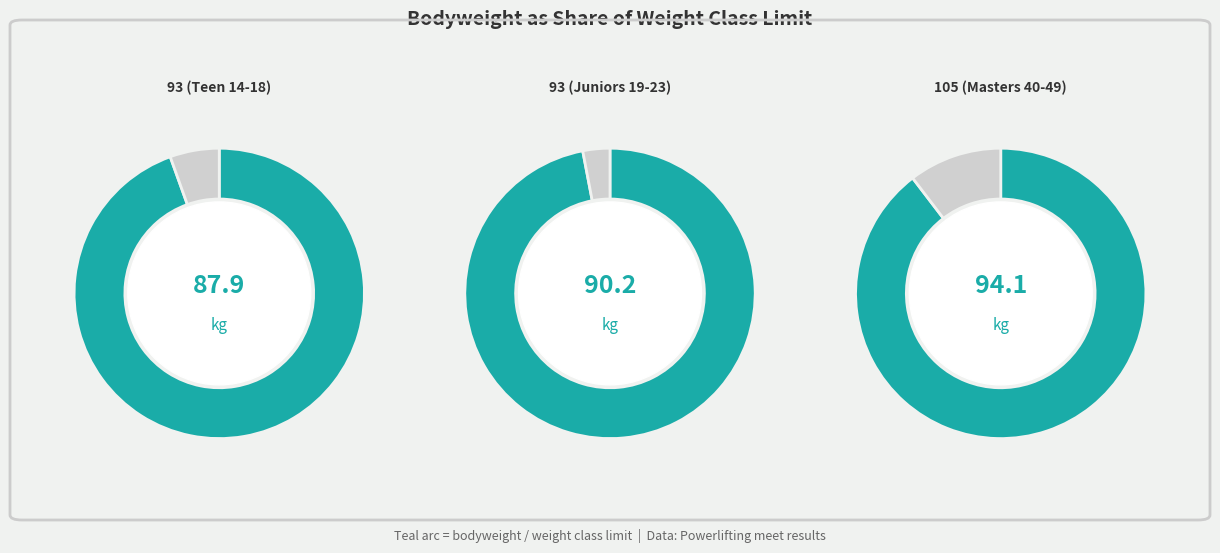

True or false: 93 (Teen 14-18) accounts for 39% of the total.

False